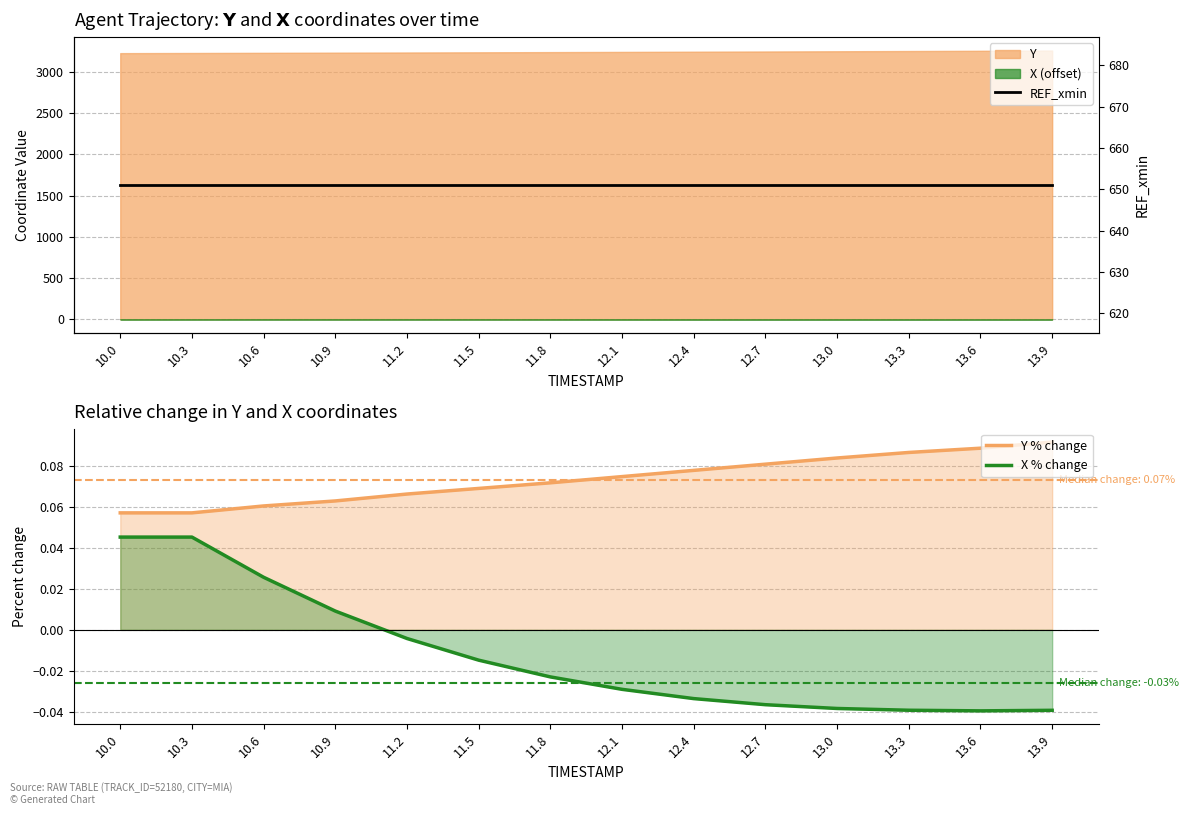

Which category has the highest value in the Y % change series?

13.9